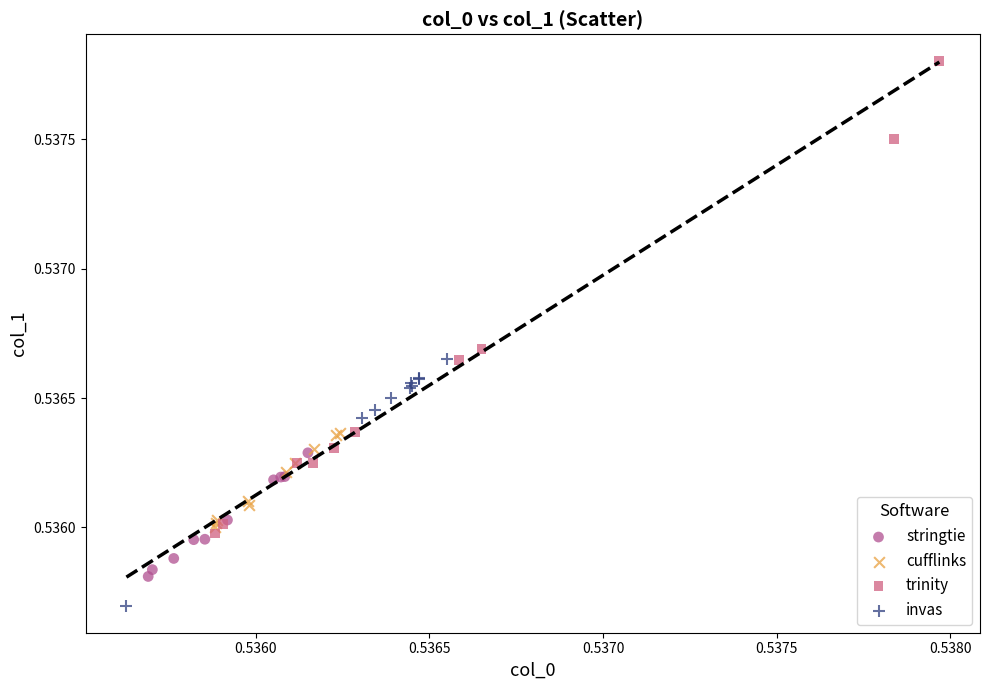

Which series reaches the minimum Y coordinate?

invas